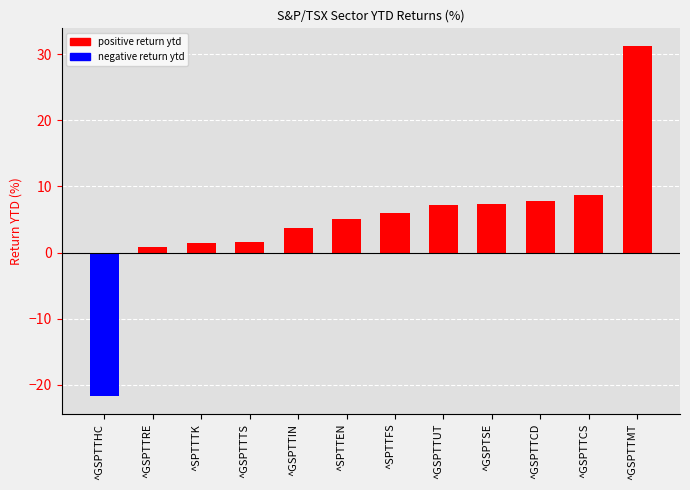

What is the difference between the values at ^GSPTSE and ^GSPTTTS?

5.8